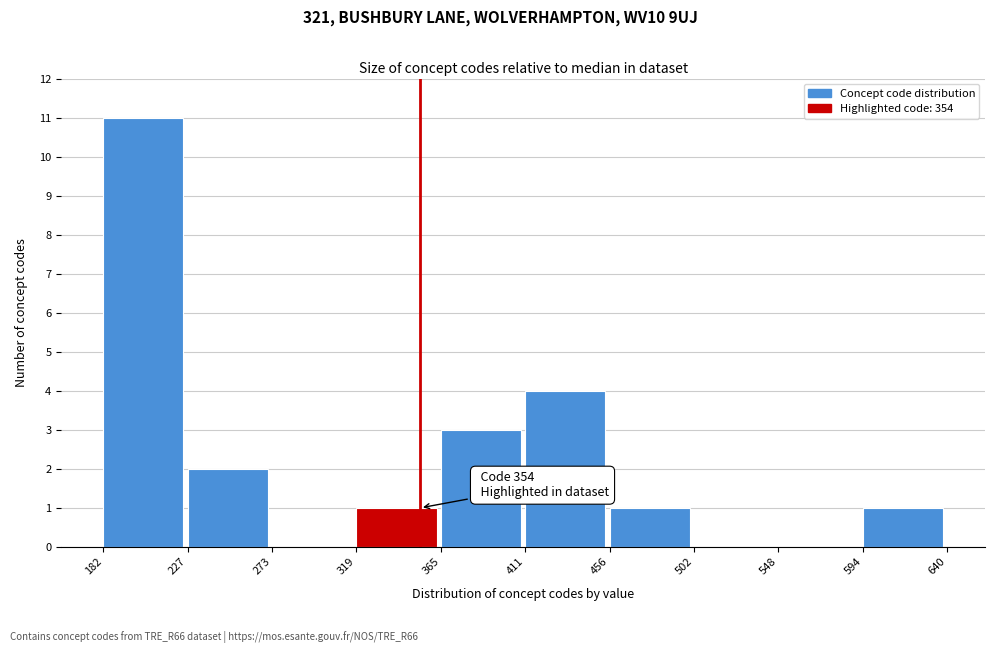

Which range on the x-axis has the tallest bar?

182 to 227